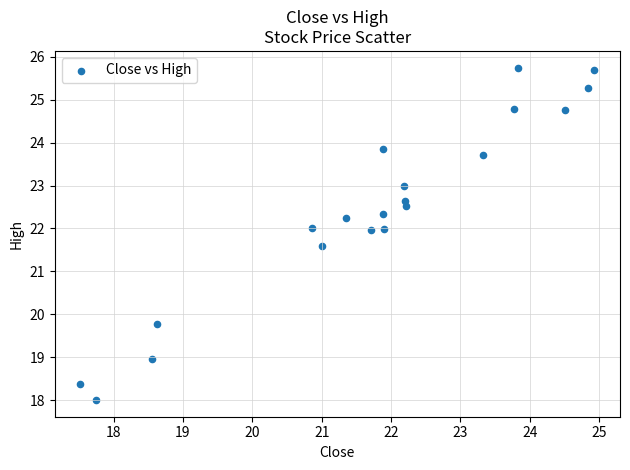

What is the range of X values (max minus min)?

7.4